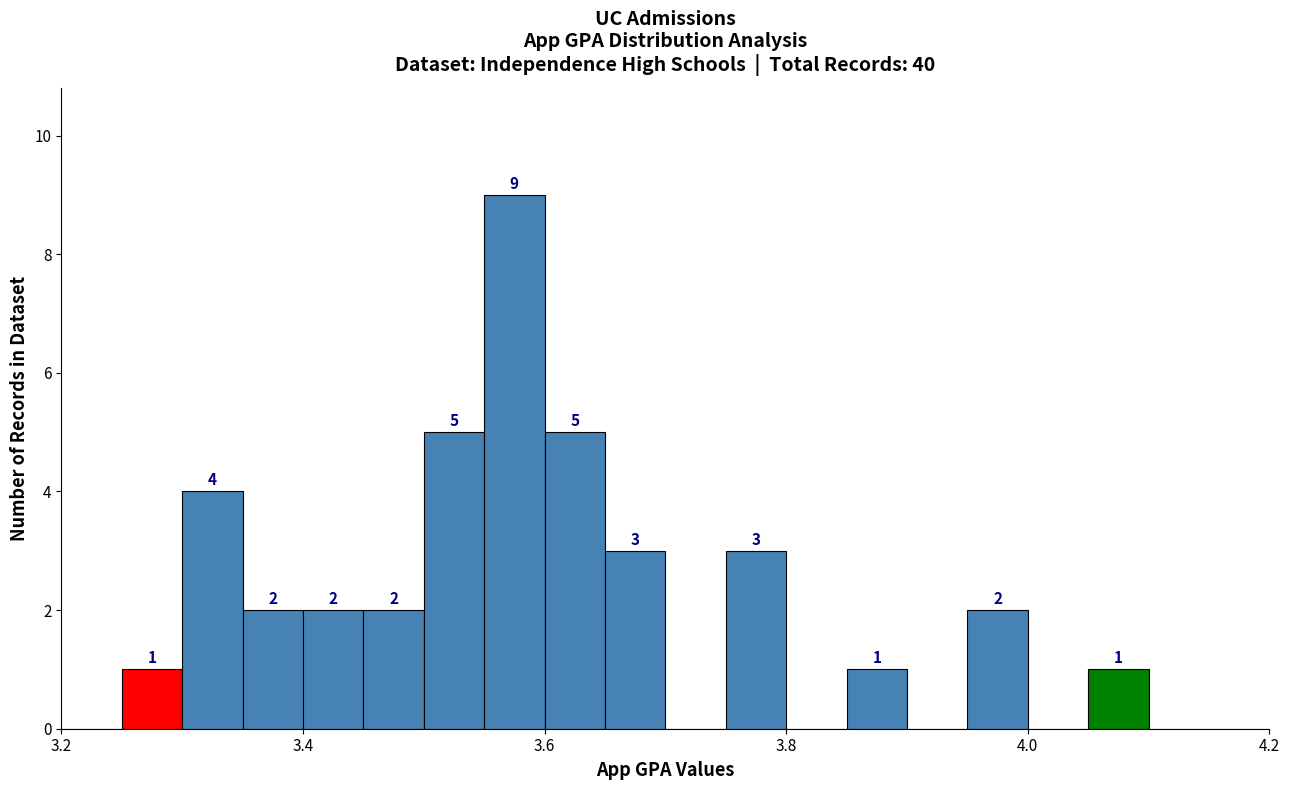

Around what value on the x-axis is the tallest bar? Give the approximate position of its centre, as read against the axis.

3.58